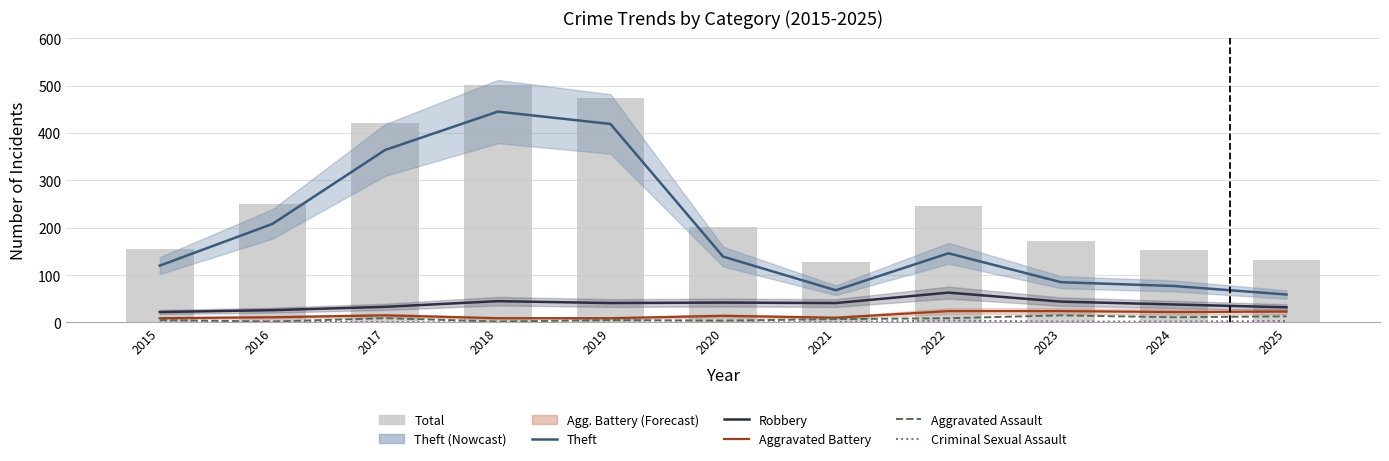

True or false: Total has a value of 280 at 2019.

False